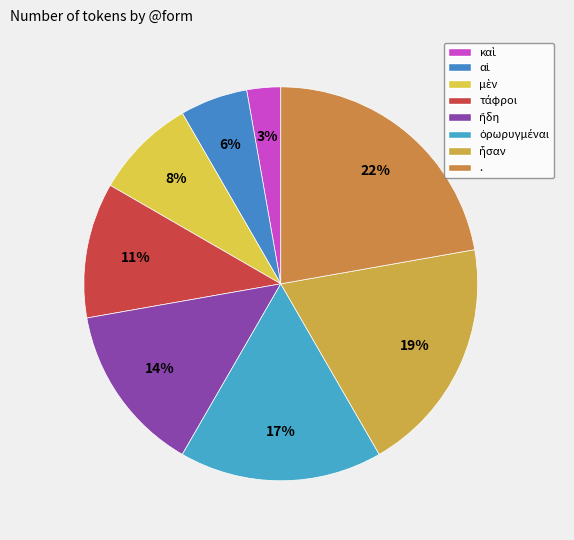

What is the smallest slice in the pie chart?

καὶ